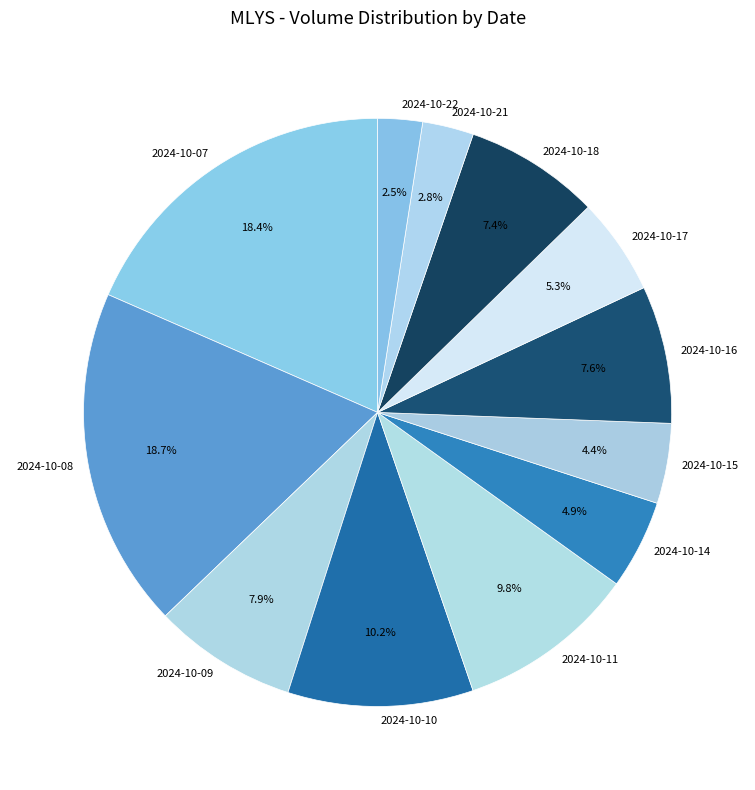

To the nearest percent, what portion does 2024-10-17 represent?

5%